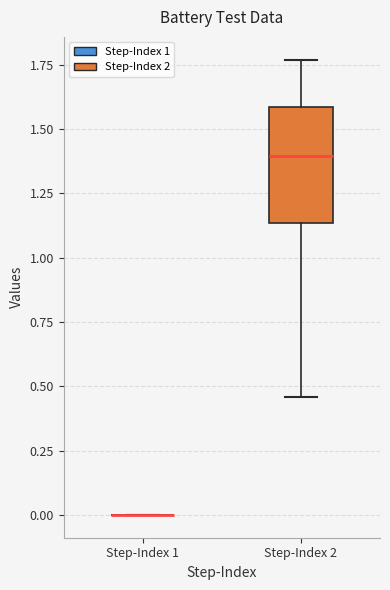

Where is the lower edge of the box for Step-Index 2 on the y-axis? The values are not printed on the chart, so give them approximately, as read against the axis.

1.15